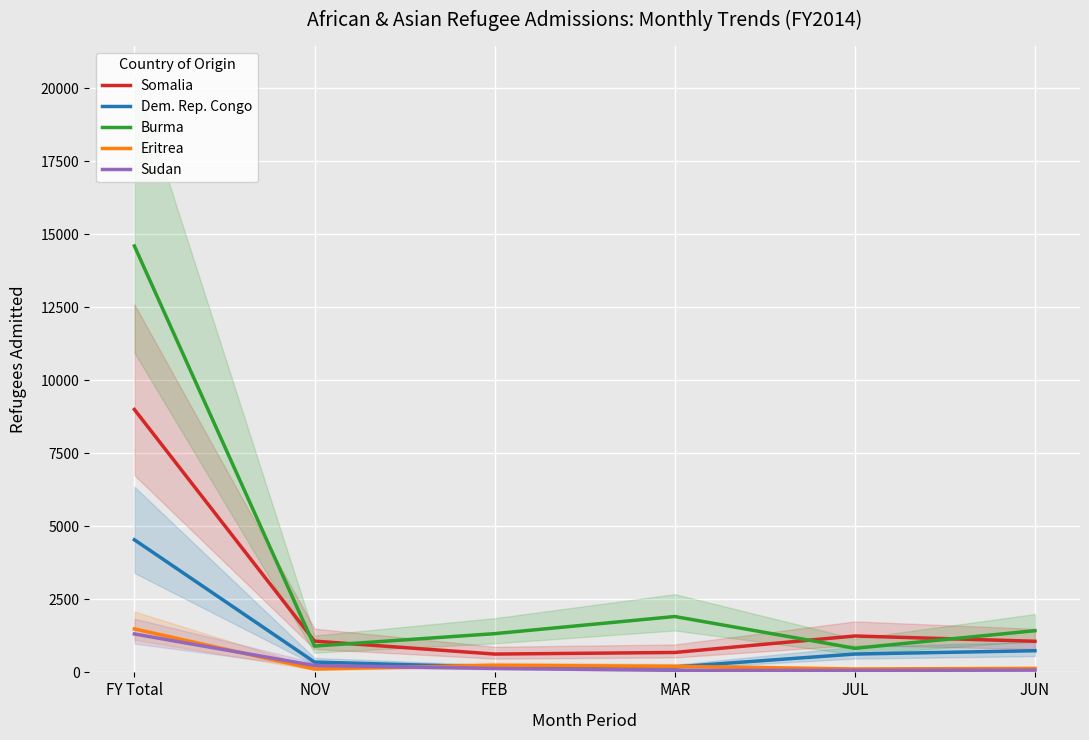

How many data points in Burma are above 1427?

2